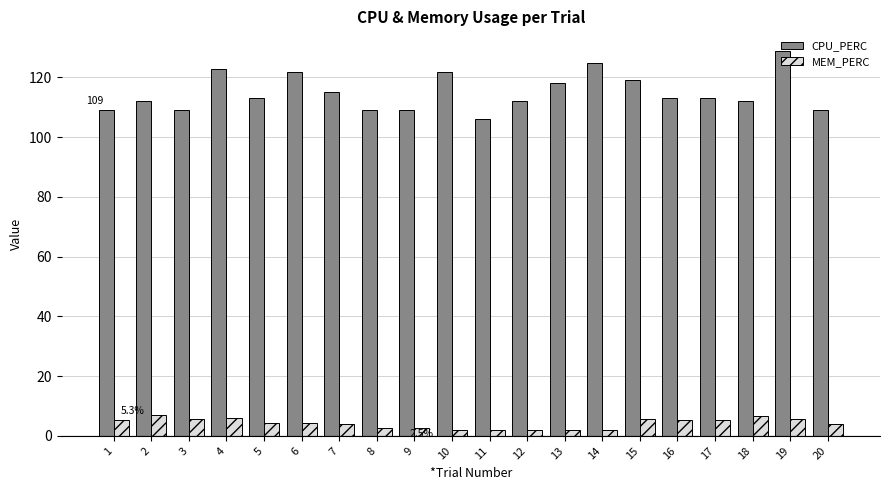

At how many categories does at least one series exceed 87?

20